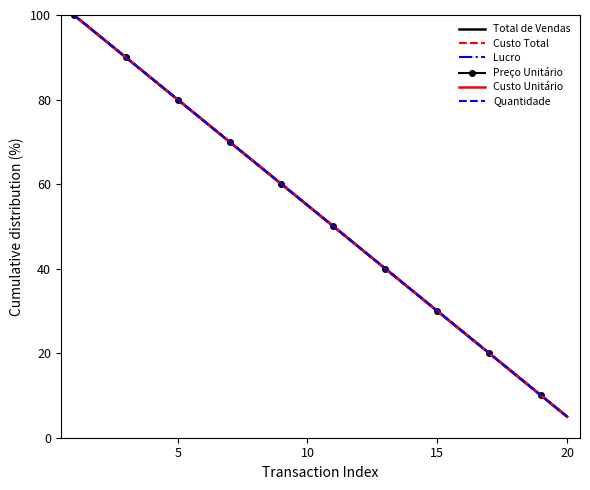

What is the highest value of the Custo Unitário series?

100.0